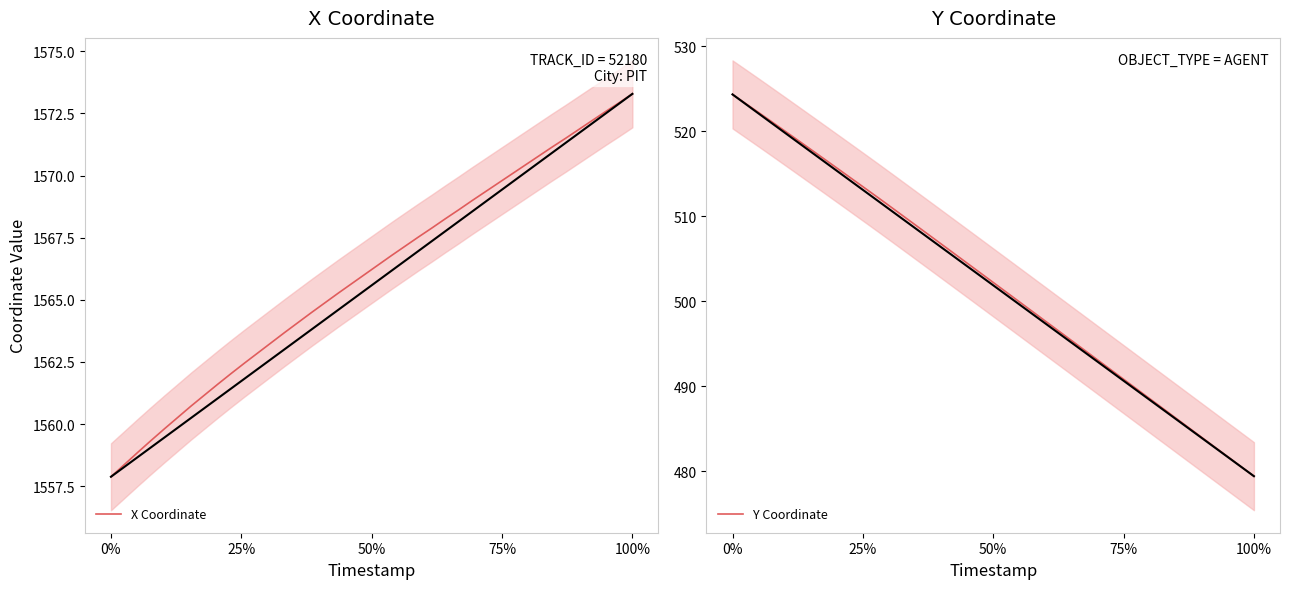

How many lines are shown in the chart?

2